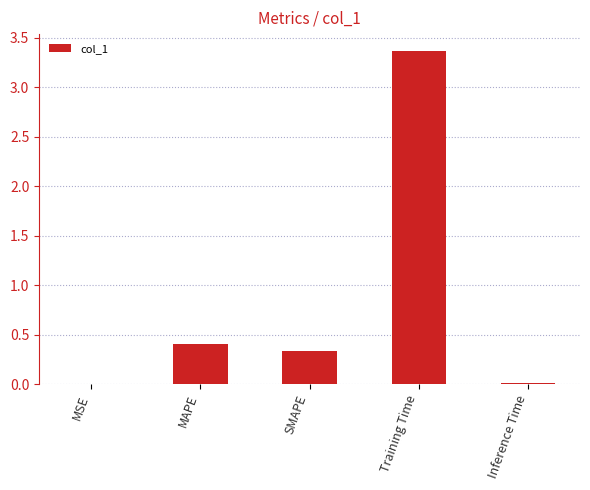

Which category has the highest value across all series?

Training Time